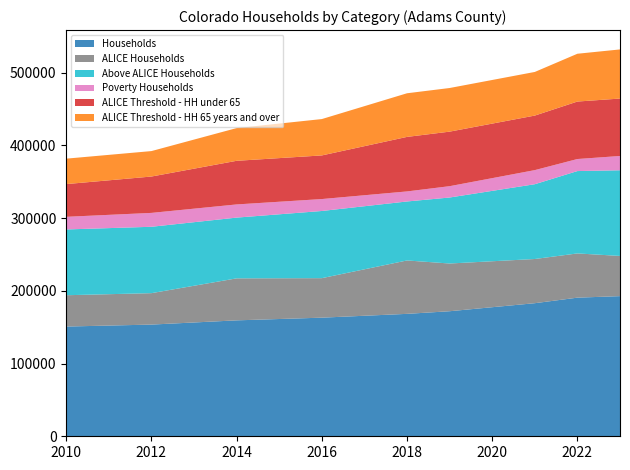

Reading left to right, transcribe all the data shown in this chart.

Households: 150909	153605	159422	163122	168361	171977	183023	190647	192742
ALICE Households: 43068	43224	57762	54324	73437	65628	60779	60817	55270
Above ALICE Households: 90459	91285	83543	92386	81121	90756	102849	113272	117822
Poverty Households: 17382	19096	18117	16412	13803	15593	19395	16558	19650
ALICE Threshold - HH under 65: 45000	50000	60000	60000	75000	75000	75000	79049	78975
ALICE Threshold - HH 65 years and over: 35000	35000	45000	50000	60000	60000	60000	65736	67560